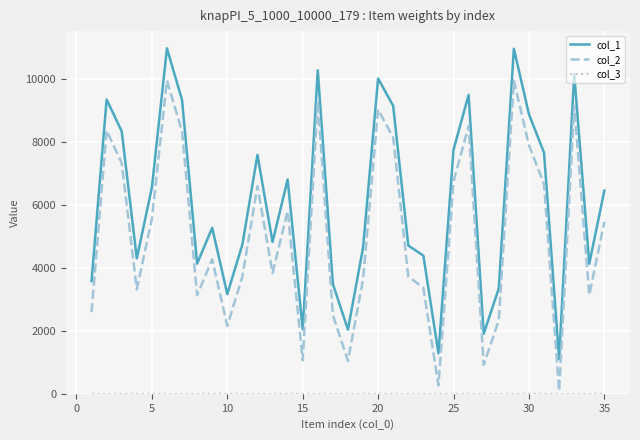

How many lines are shown in the chart?

3